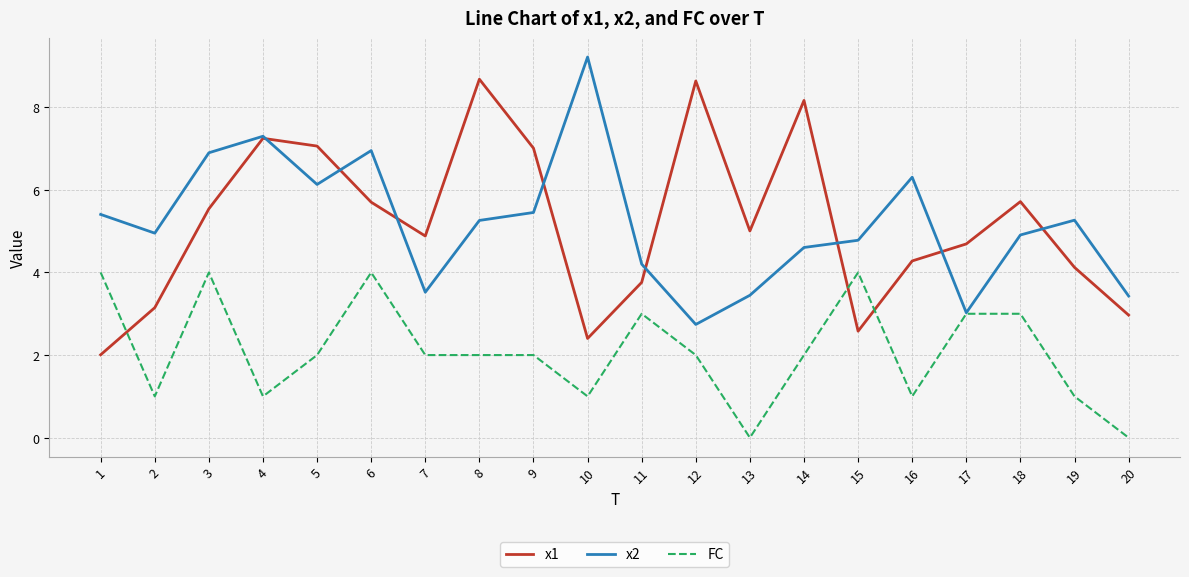

At which category does FC reach its first local valley?

2